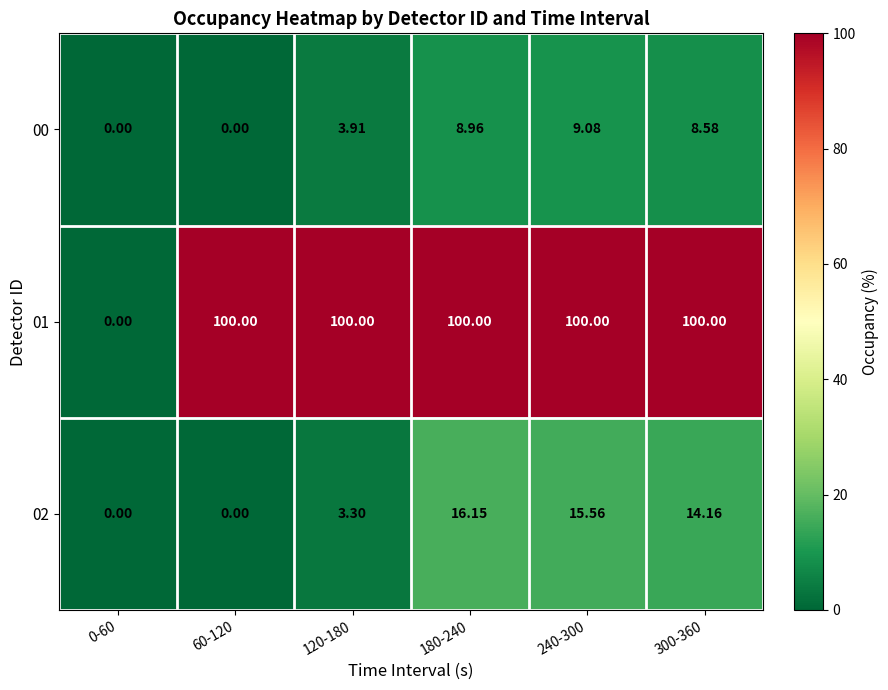

Which series has the widest spread of values?

01